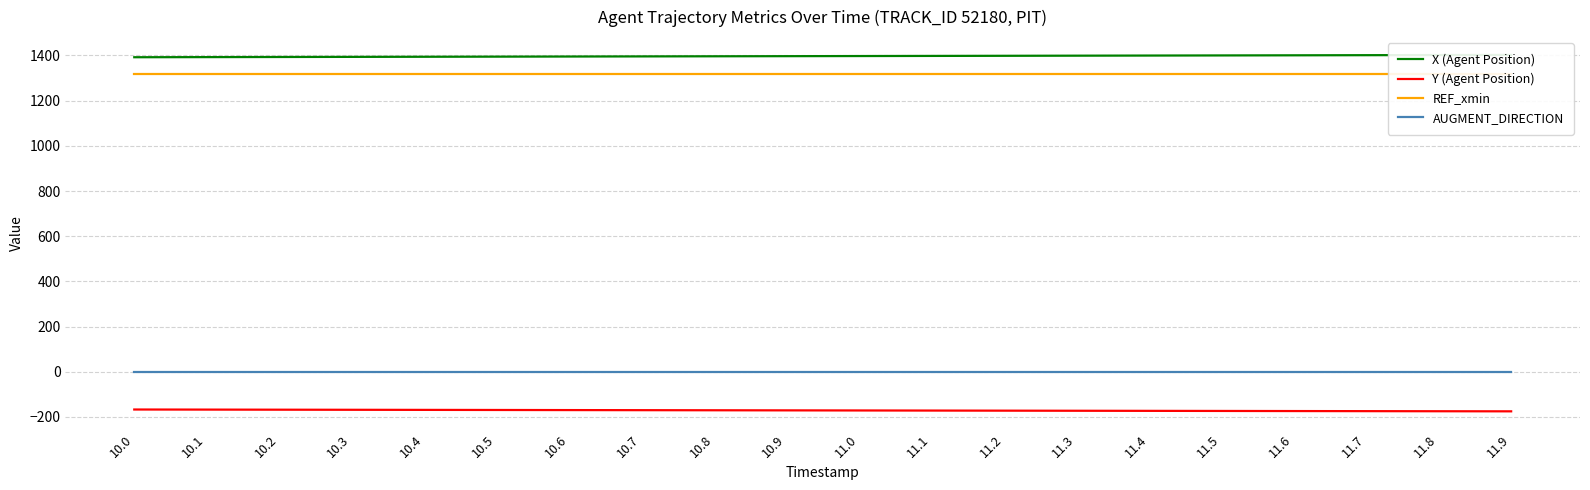

The value of AUGMENT_DIRECTION at 11.6 is 1.0. True or false?

True